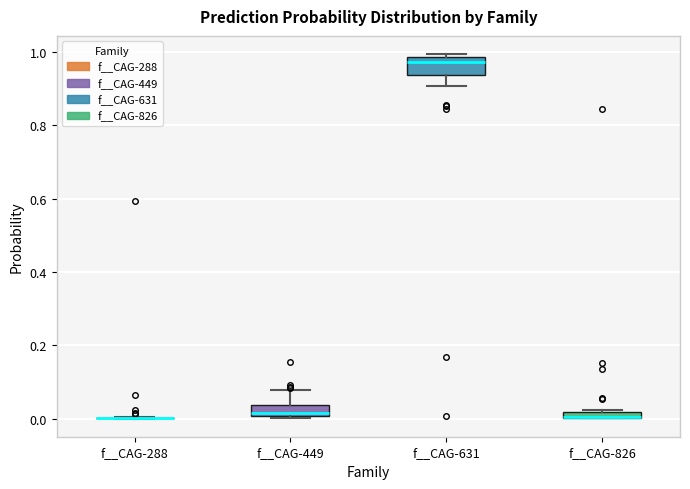

Where is the upper edge of the box for f__CAG-826 on the y-axis? The values are not printed on the chart, so give them approximately, as read against the axis.

0.02